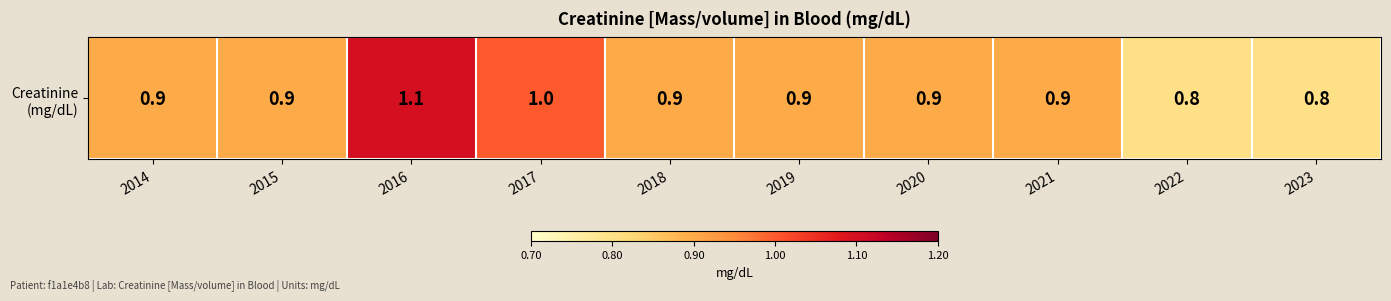

What is the difference between the second highest and second lowest values?

0.2